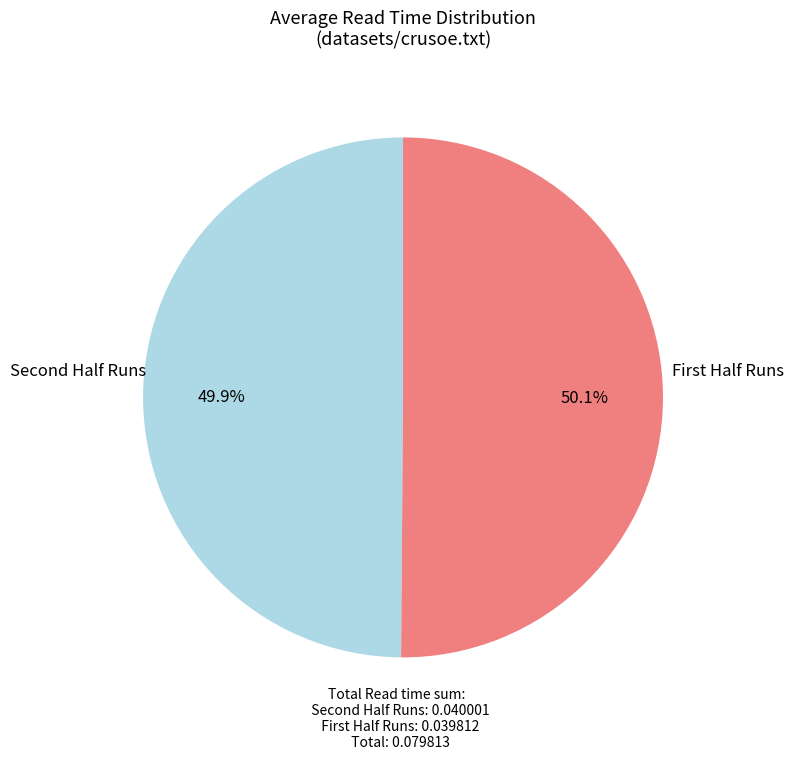

Is there any slice that represents more than half of the pie?

Yes